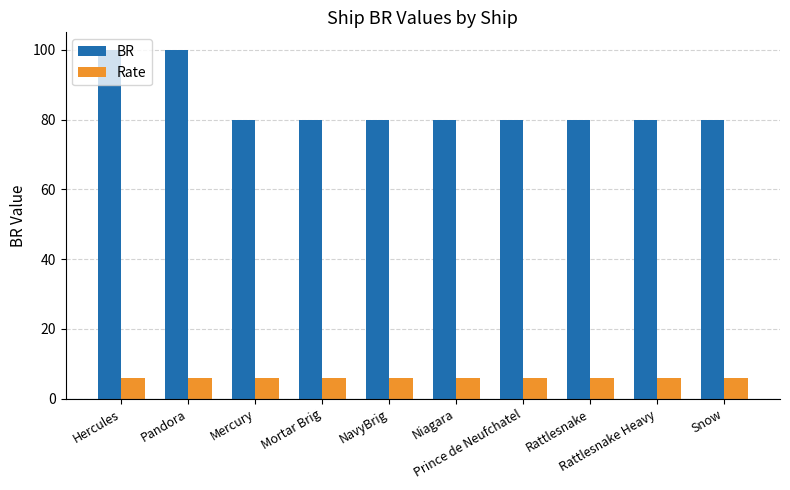

What is the difference between the highest and lowest values at Niagara?

74